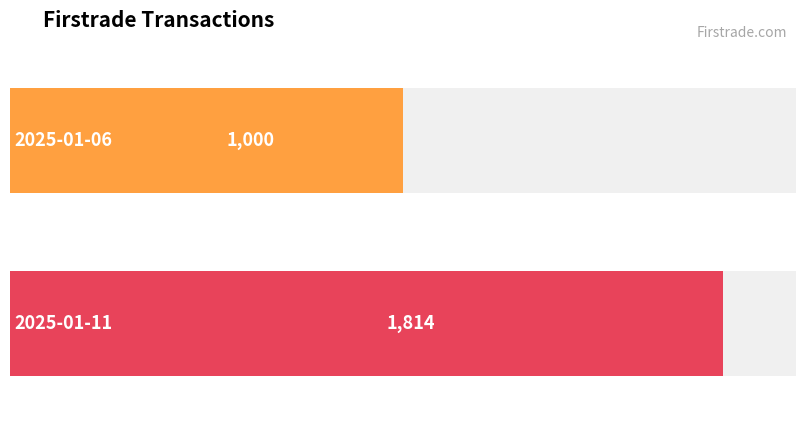

What is the change in value from 2025-01-06 to 2025-01-11?

+814